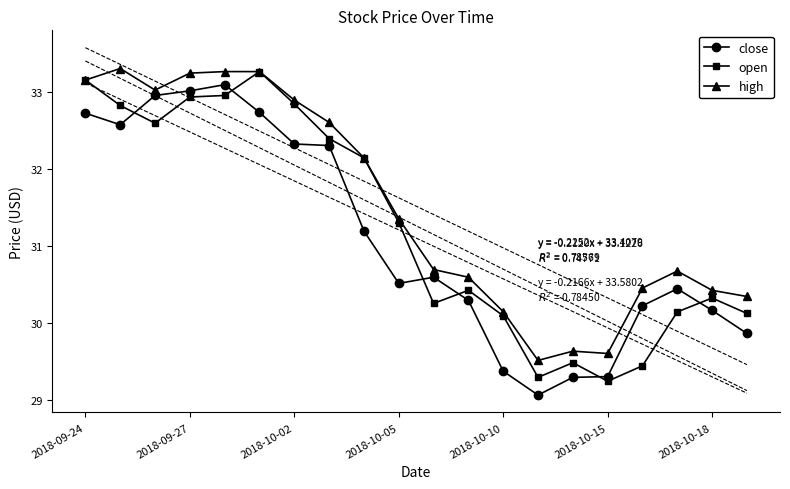

True or false: close has a value of 44.0 at 11.

False